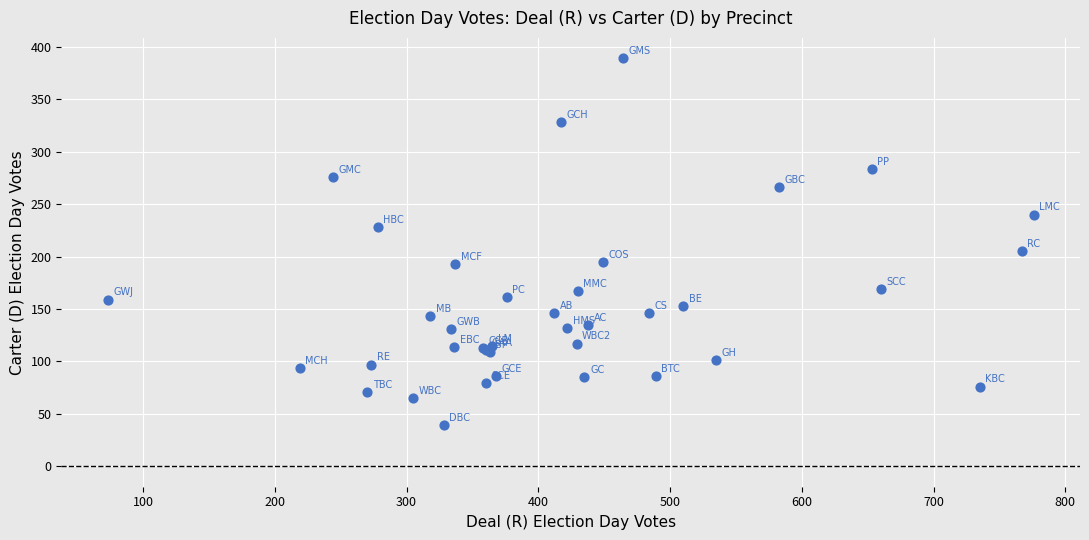

What Y value in the scatter plot is closest to 214?

205